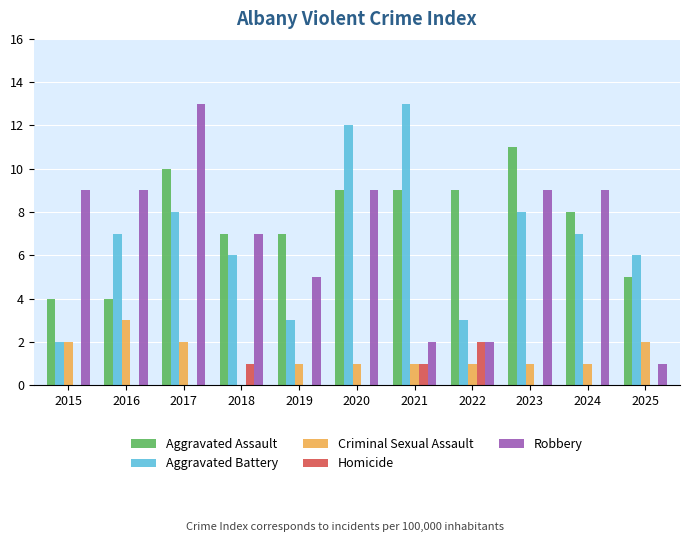

Which series has the widest spread of values?

Robbery